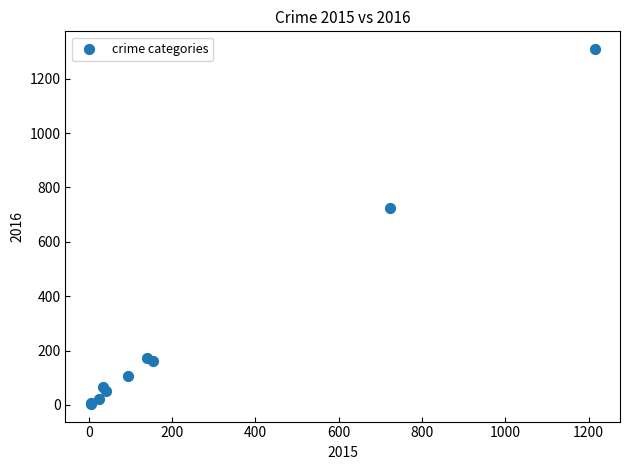

What Y value in the scatter plot is closest to 656?

724